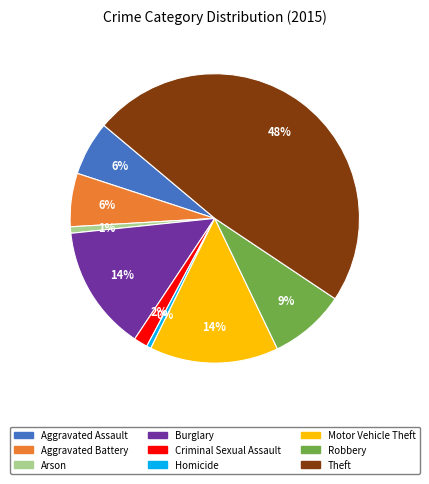

What percentage is the Aggravated Battery slice, to the nearest percent?

6%